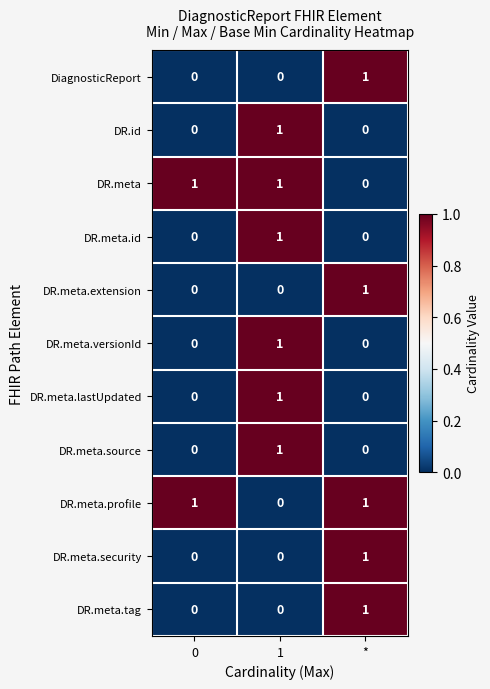

Count the number of data series in this chart.

11